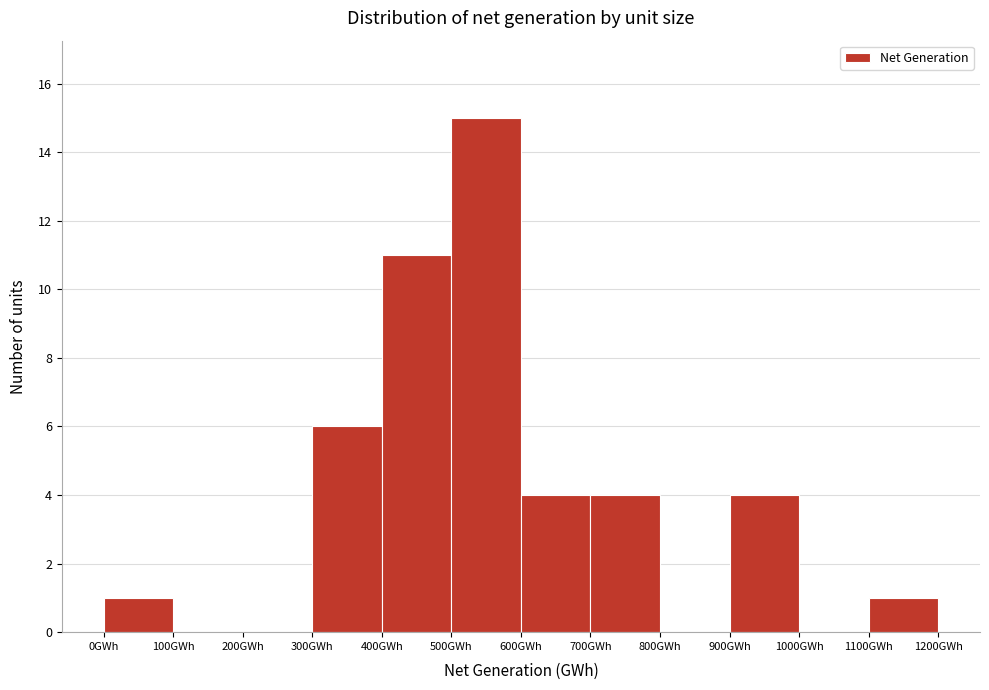

Reading left to right, transcribe this chart: for each bar, give the range it covers on the x-axis and its height. The values are not printed on the chart, so give them approximately, as read against the axis.

0 to 100: 1
100 to 200: 0
200 to 300: 0
300 to 400: 6
400 to 500: 11
500 to 600: 15
600 to 700: 4
700 to 800: 4
800 to 900: 0
900 to 1000: 4
1000 to 1100: 0
1100 to 1200: 1